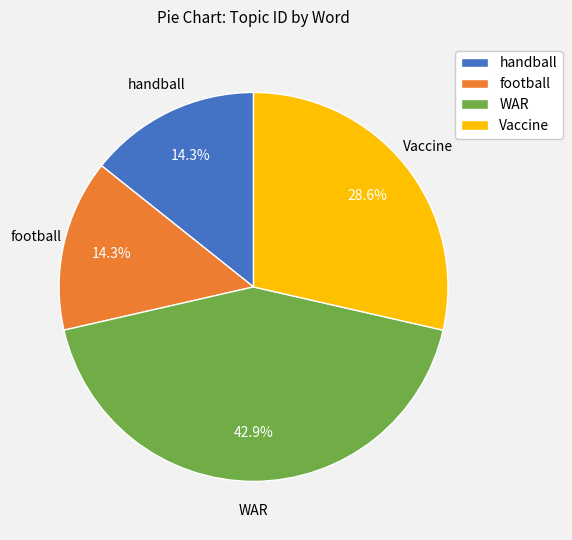

Is football the majority of the pie?

No